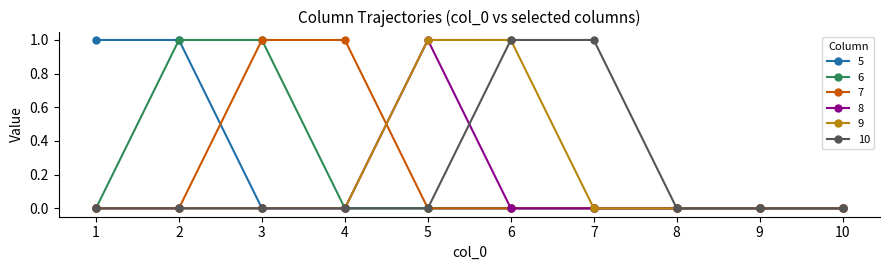

How many distinct data groups are displayed?

6